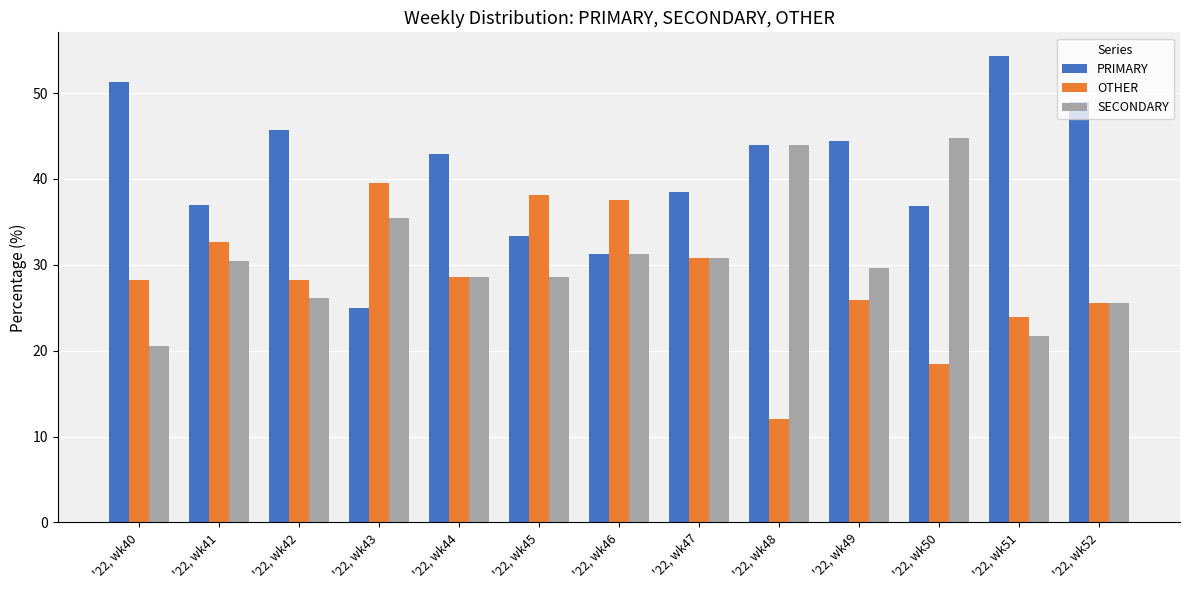

Are the bars grouped side by side (vs. stacked)?

Yes